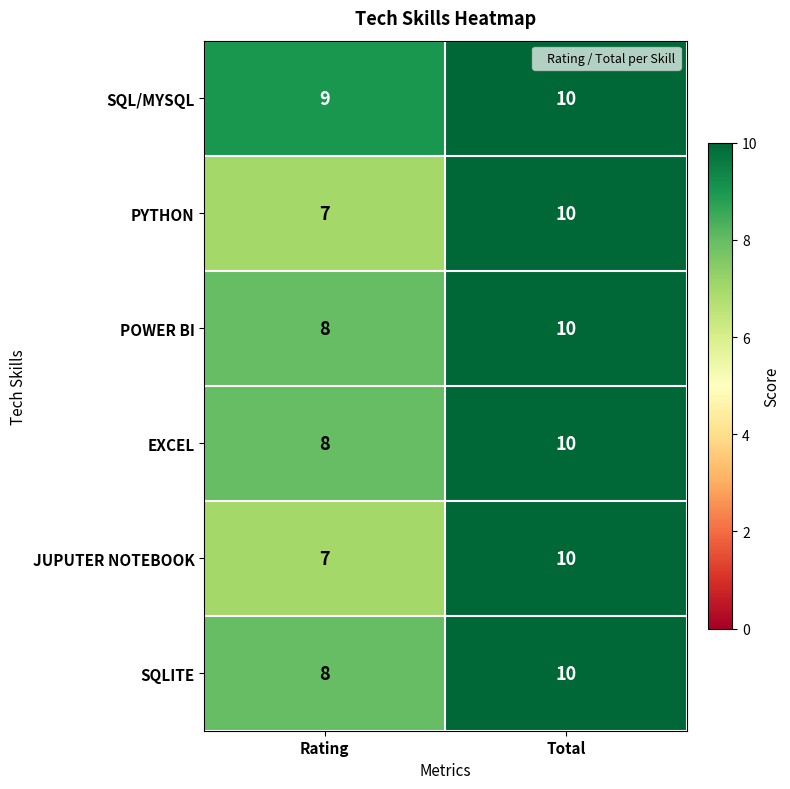

At which category is the sum across all series the highest?

Total